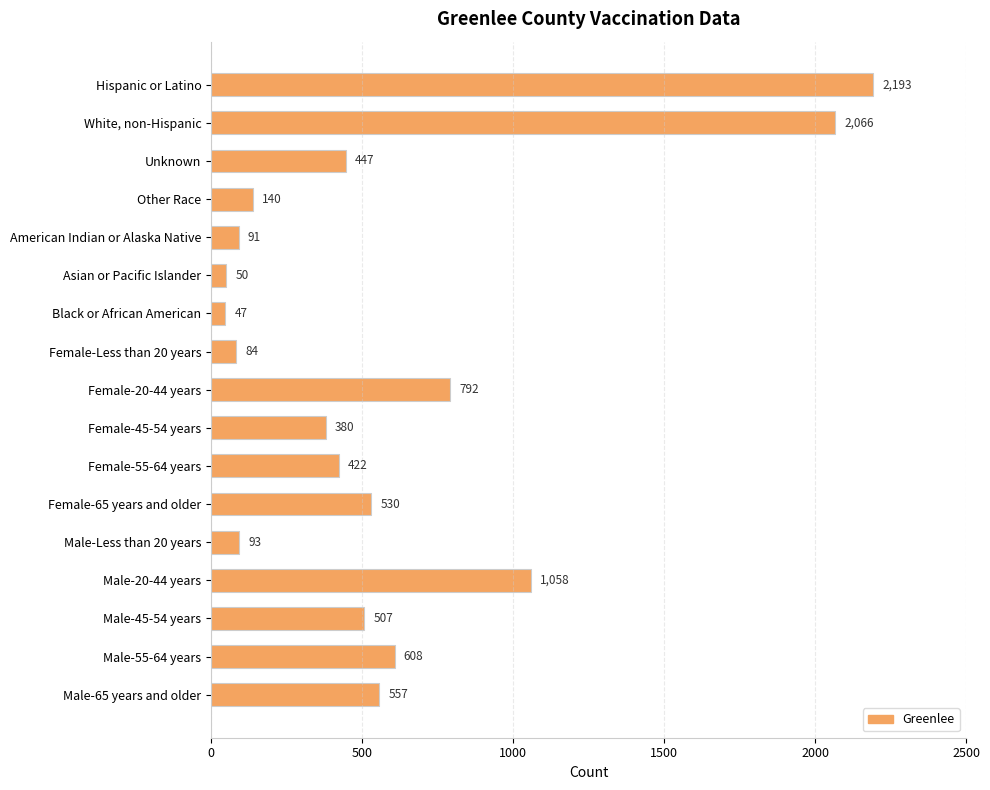

Reading top to bottom, transcribe all the data shown in this chart.

Hispanic or Latino=2193	White, non-Hispanic=2066	Unknown=447	Other Race=140	American Indian or Alaska Native=91	Asian or Pacific Islander=50	Black or African American=47	Female-Less than 20 years=84	Female-20-44 years=792	Female-45-54 years=380	Female-55-64 years=422	Female-65 years and older=530	Male-Less than 20 years=93	Male-20-44 years=1058	Male-45-54 years=507	Male-55-64 years=608	Male-65 years and older=557